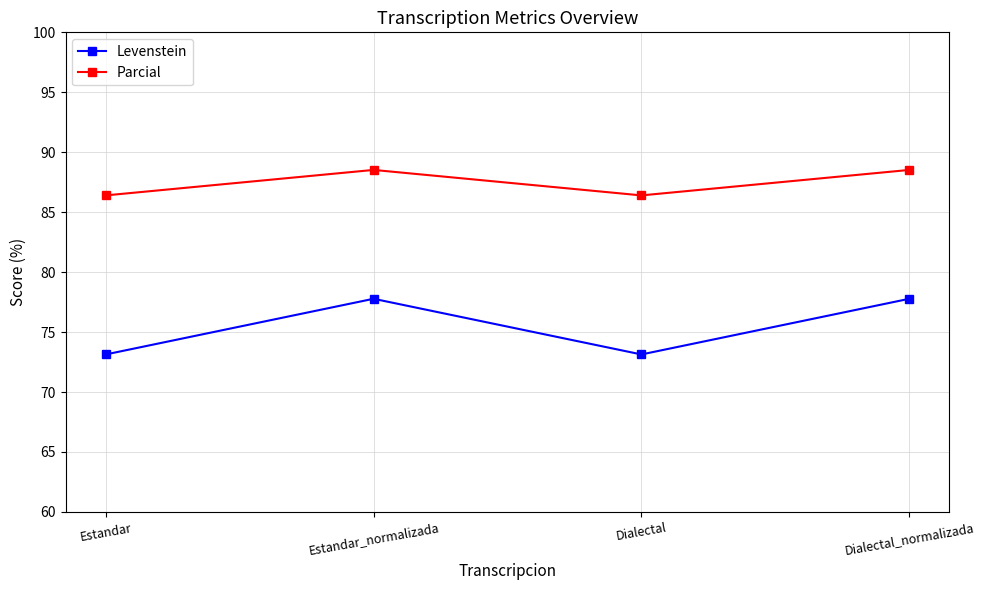

What is the label of the 1st point from the left?

Estandar